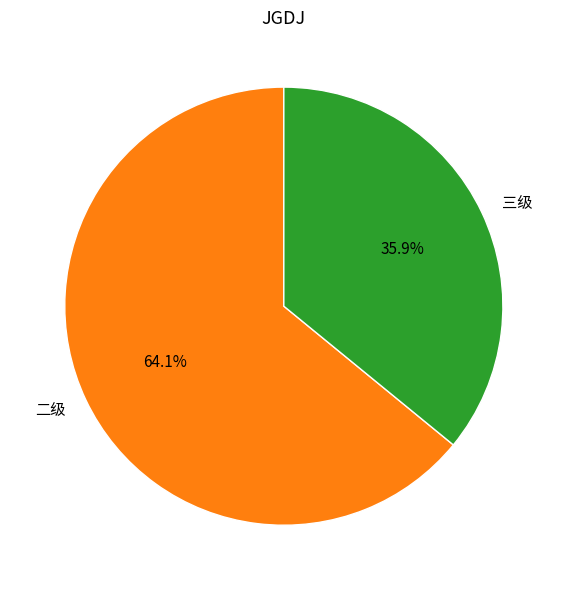

Is there any slice that represents more than half of the pie?

Yes